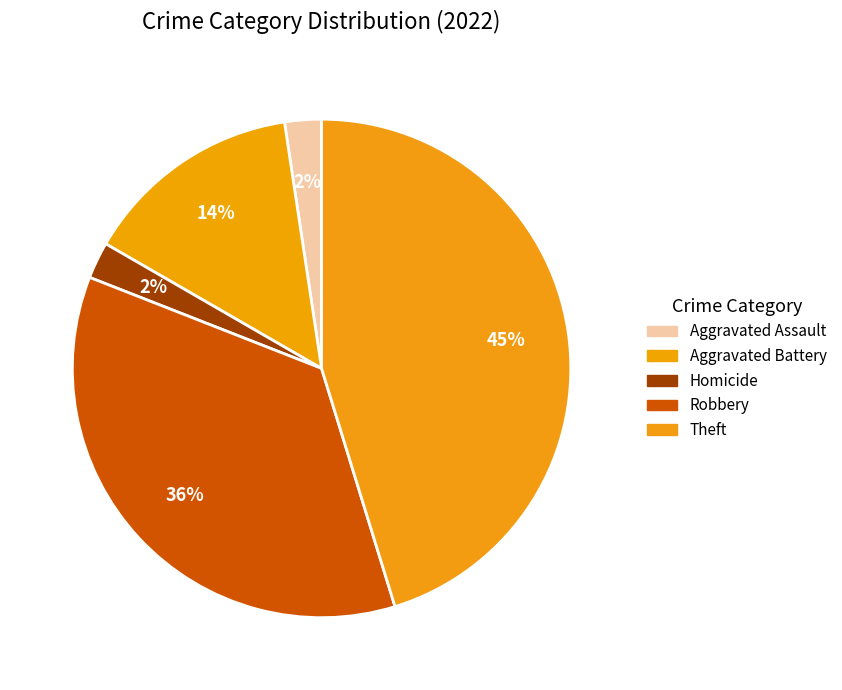

How many slices are in this pie chart?

5